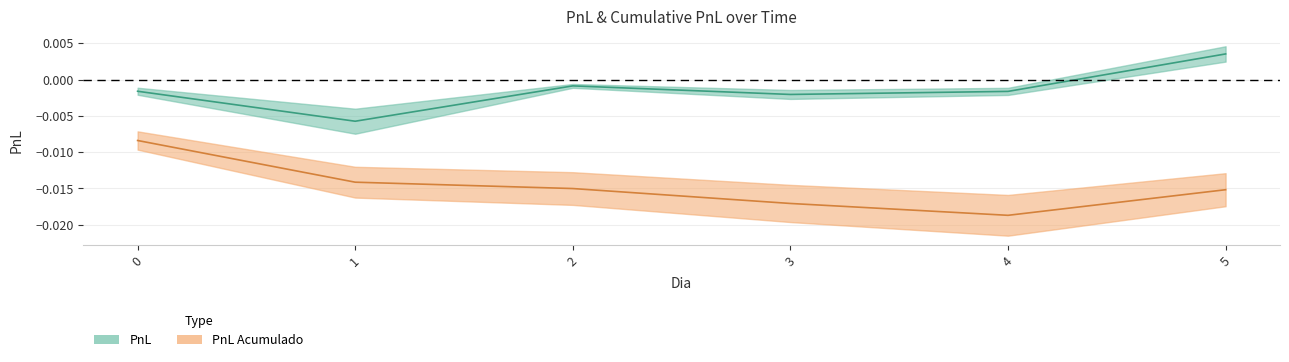

How many points are lower than both their immediate neighbors (excluding endpoints)?

2